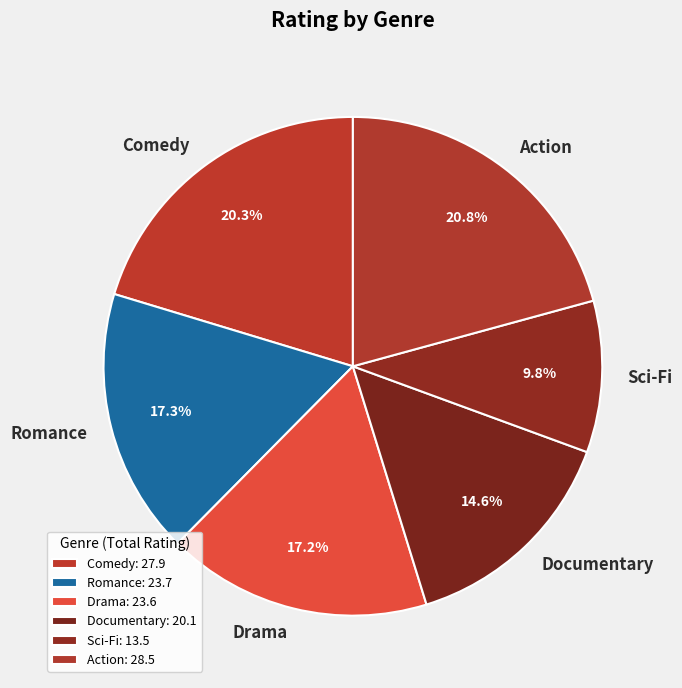

Is there a majority slice in this chart?

No